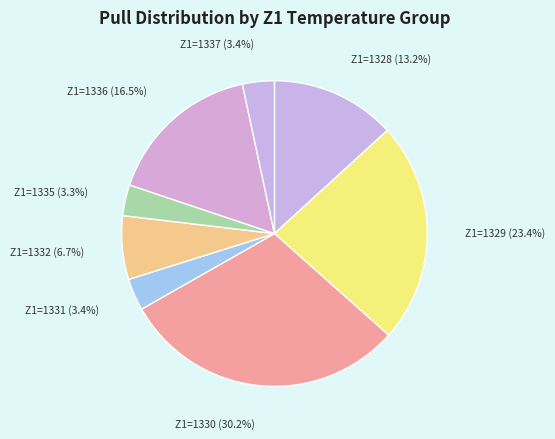

Which category has the biggest portion of the pie?

Z1=1330 (30.2%)